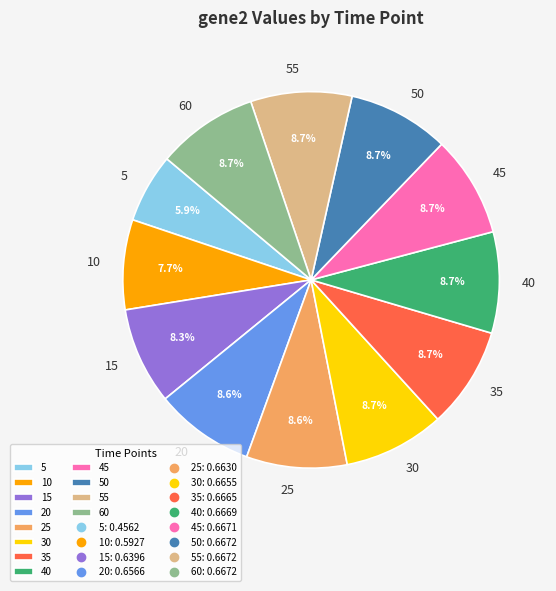

The 10 slice represents 8% of the pie. True or false?

True